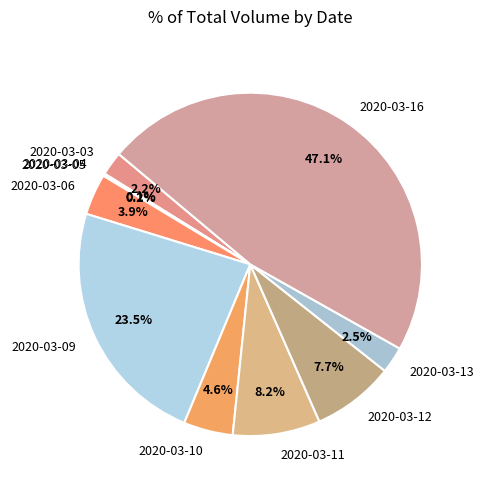

What percentage is the 2020-03-10 slice, to the nearest percent?

5%